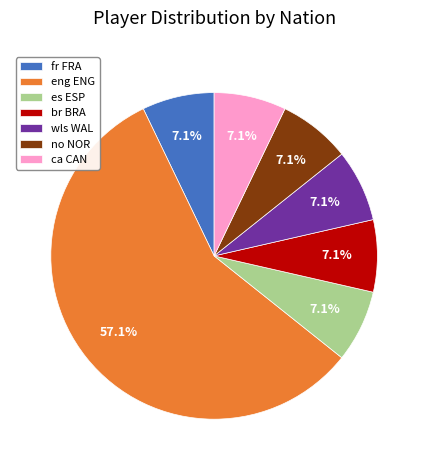

Count the number of slices in the pie.

7